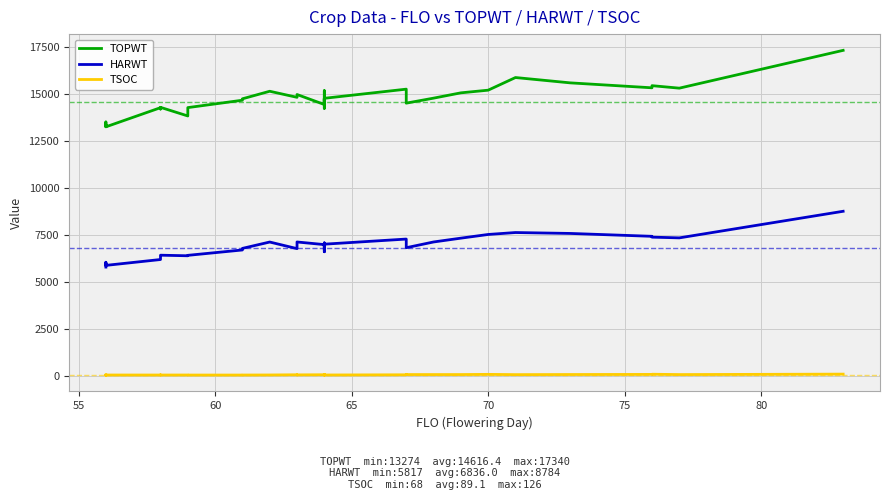

True or false: TOPWT and TSOC intersect in this chart.

False